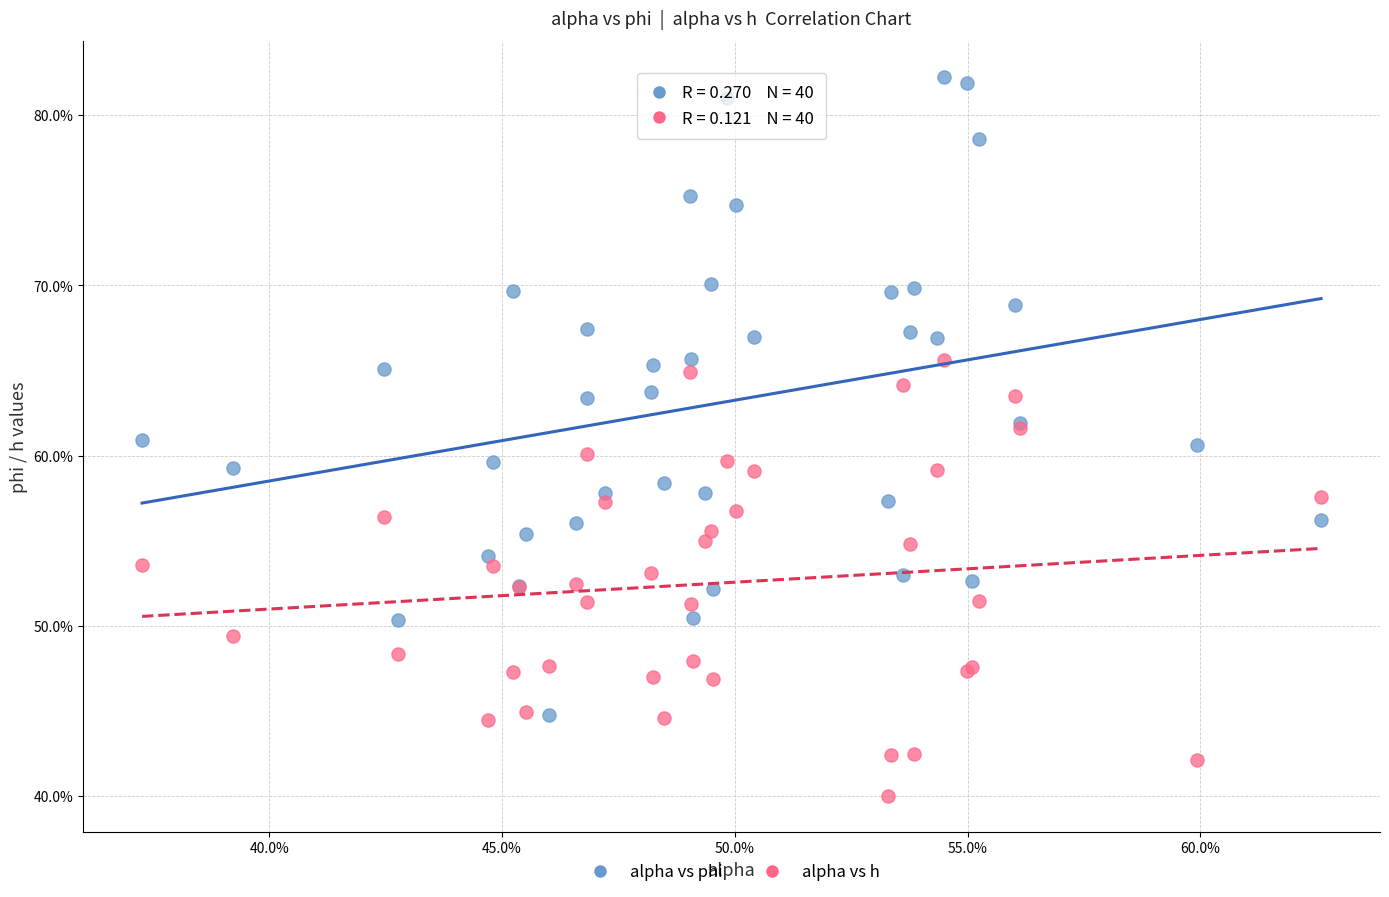

Which series has the widest spread of Y values?

alpha vs phi